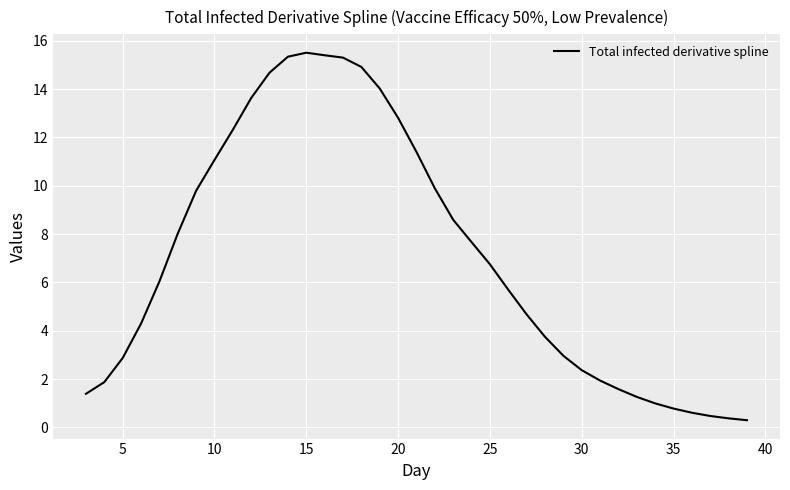

What is the greatest value displayed?

15.5